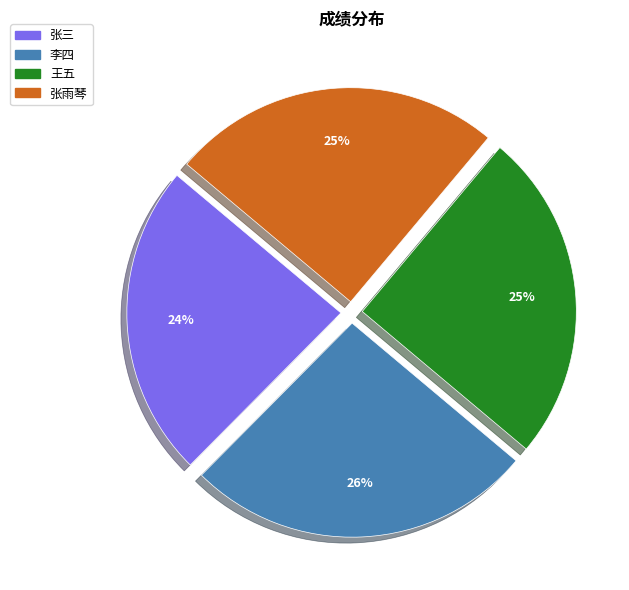

Does any single category account for the majority?

No